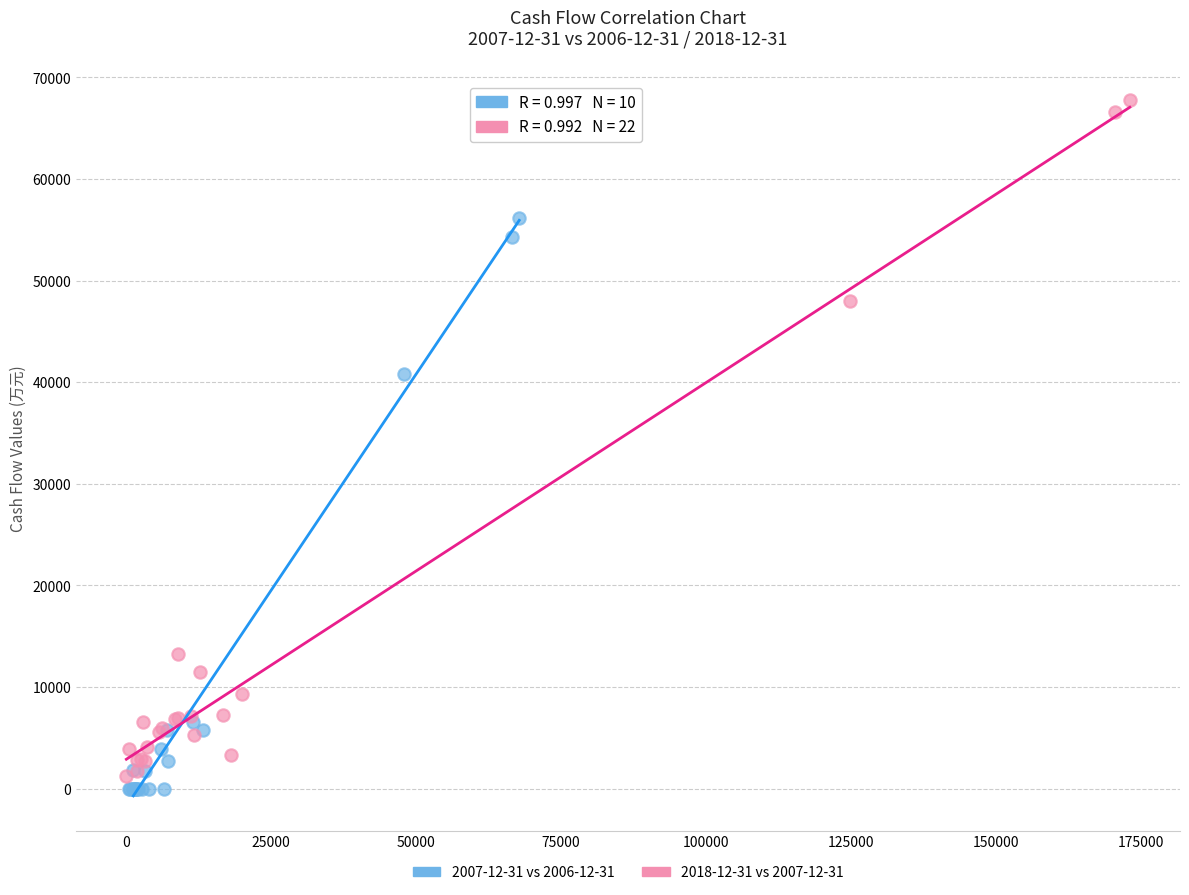

Which series reaches the maximum Y coordinate?

2018-12-31 vs 2007-12-31